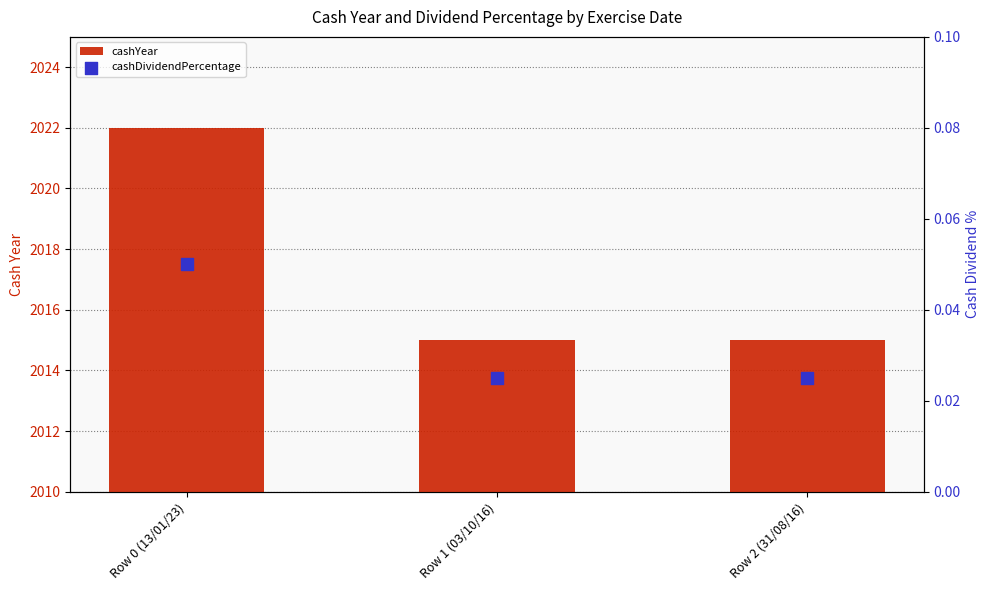

Which series reaches the minimum Y coordinate?

cashDividendPercentage